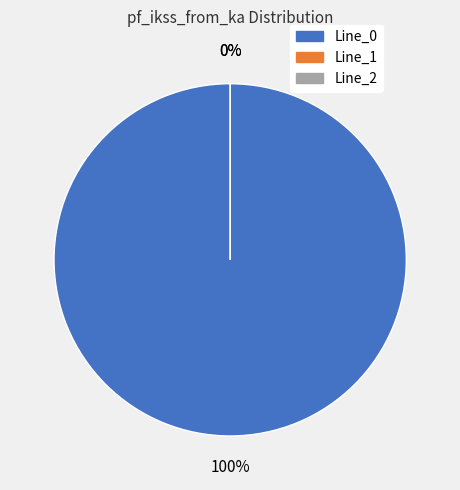

Is it true that Line_2 is 0% of the pie?

True